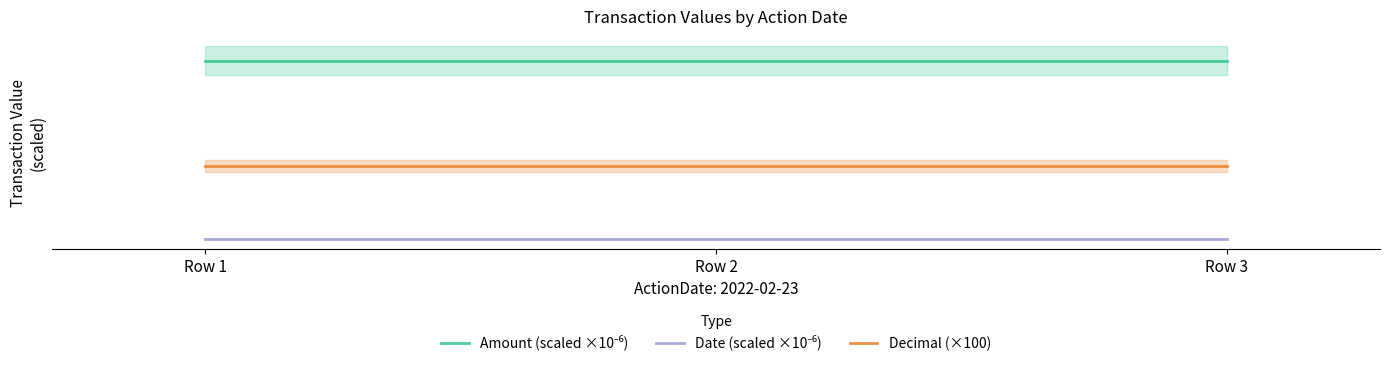

Between Row 2 and Row 3, which is larger?

Row 2